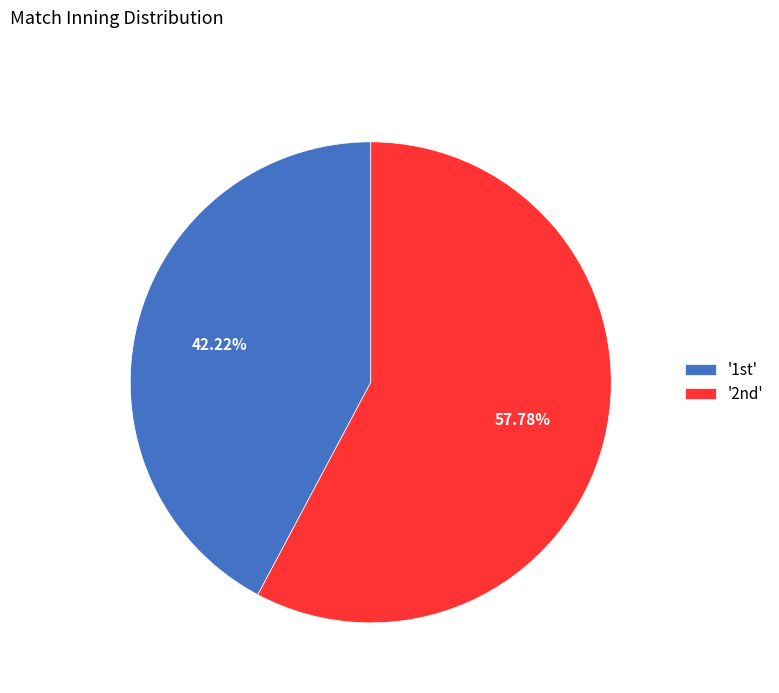

What is the largest slice in the pie chart?

'2nd'